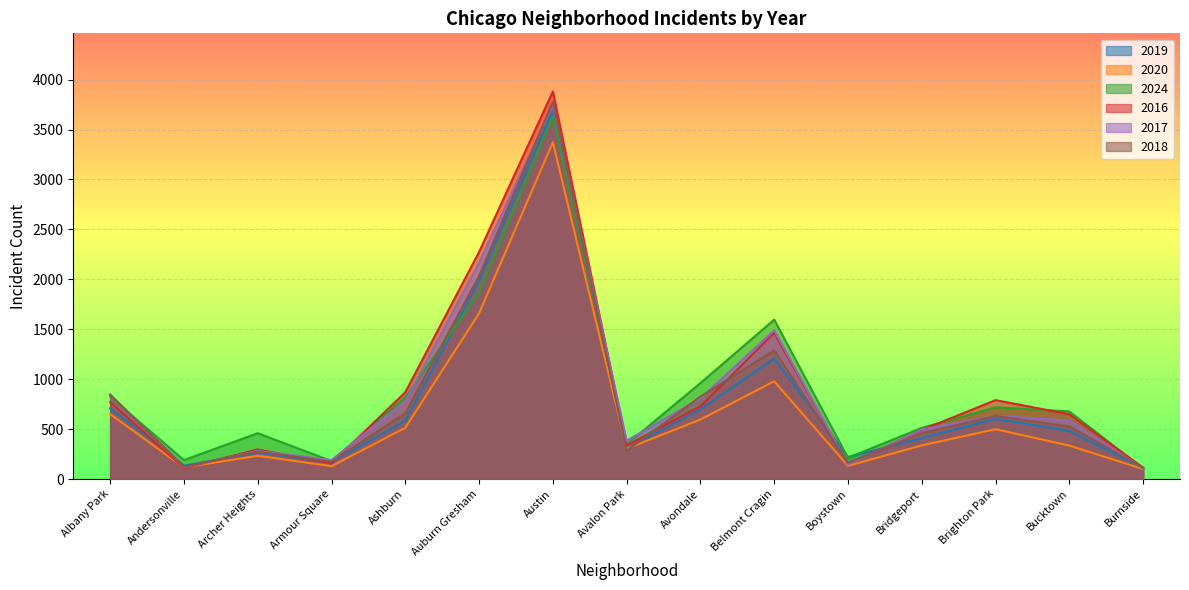

True or false: 2024 and 2020 cross at least once.

False